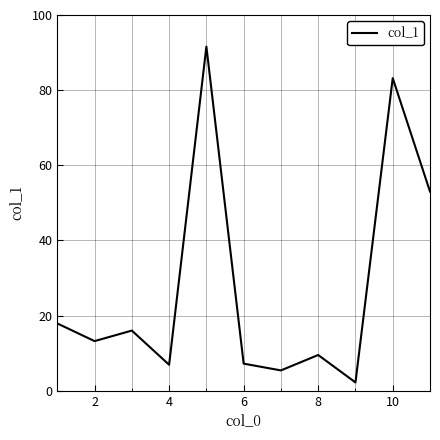

What is the smallest value displayed?

2.2